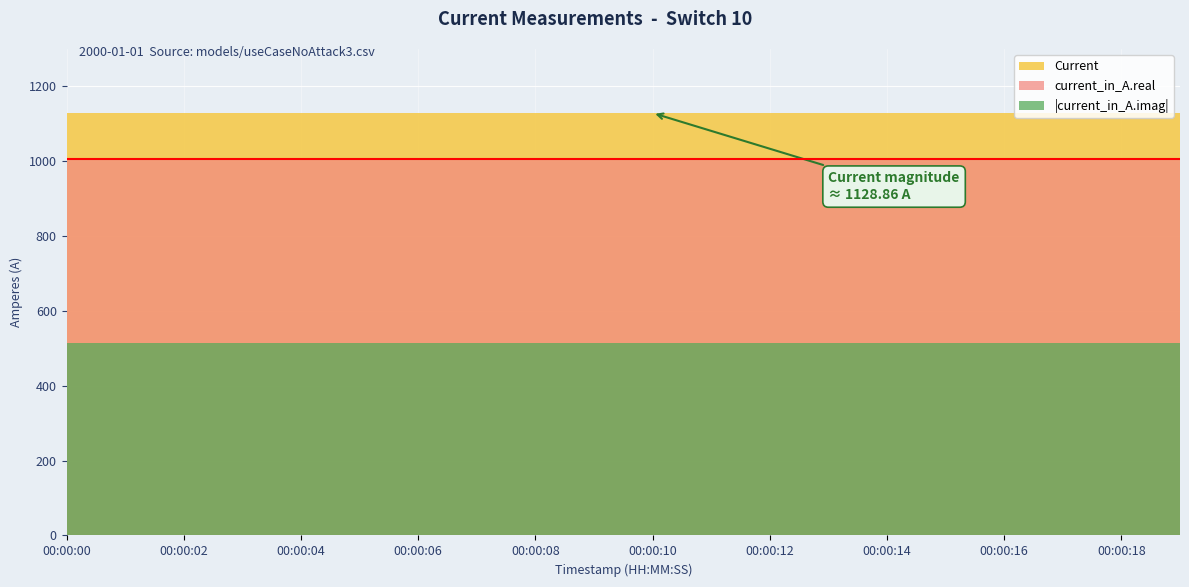

What is the difference between the highest and lowest values at 00:00:08?

614.4